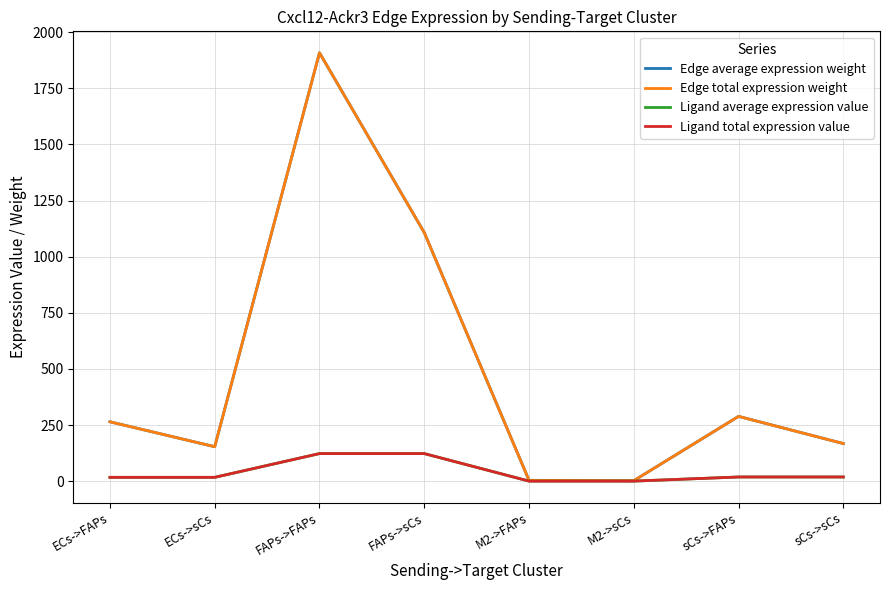

Which series has the largest range (max minus min)?

Edge average expression weight